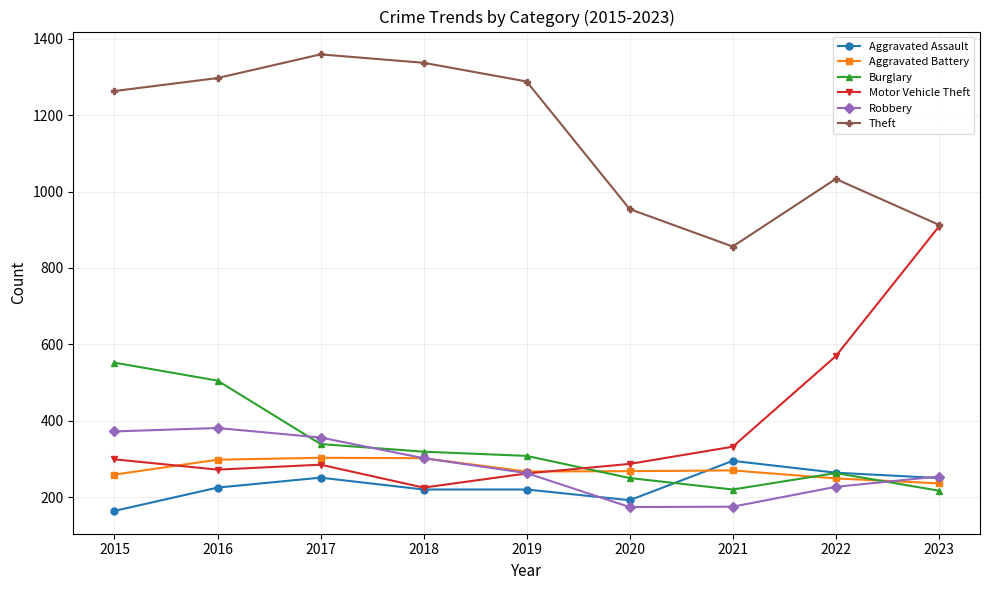

What is the sum of all Aggravated Assault values?

2081